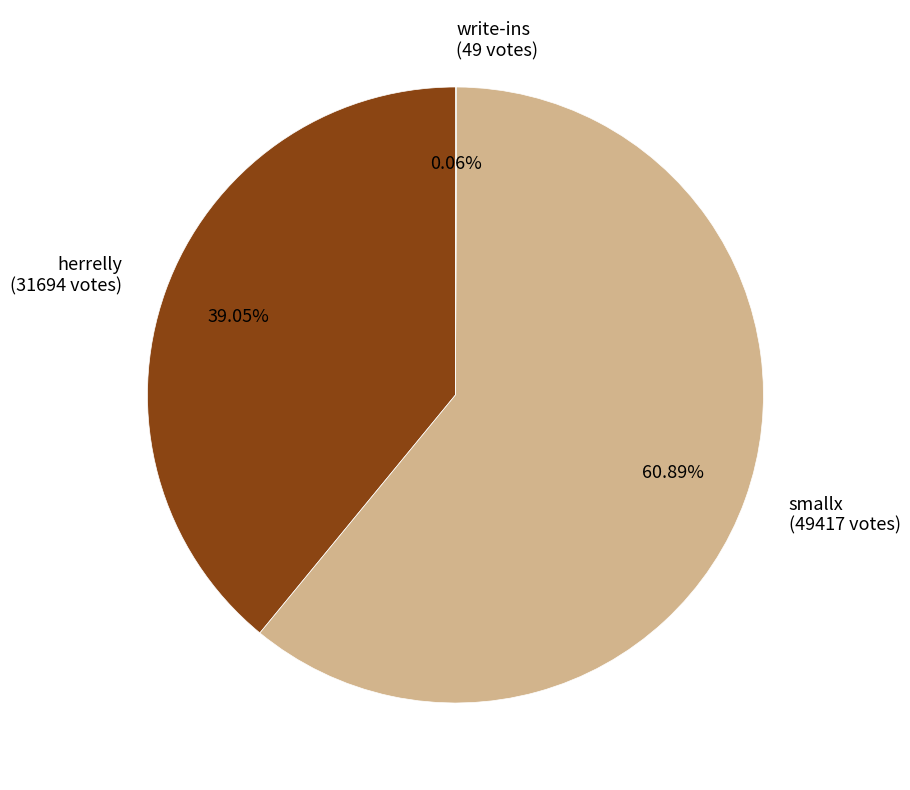

Which slice is the largest?

smallx